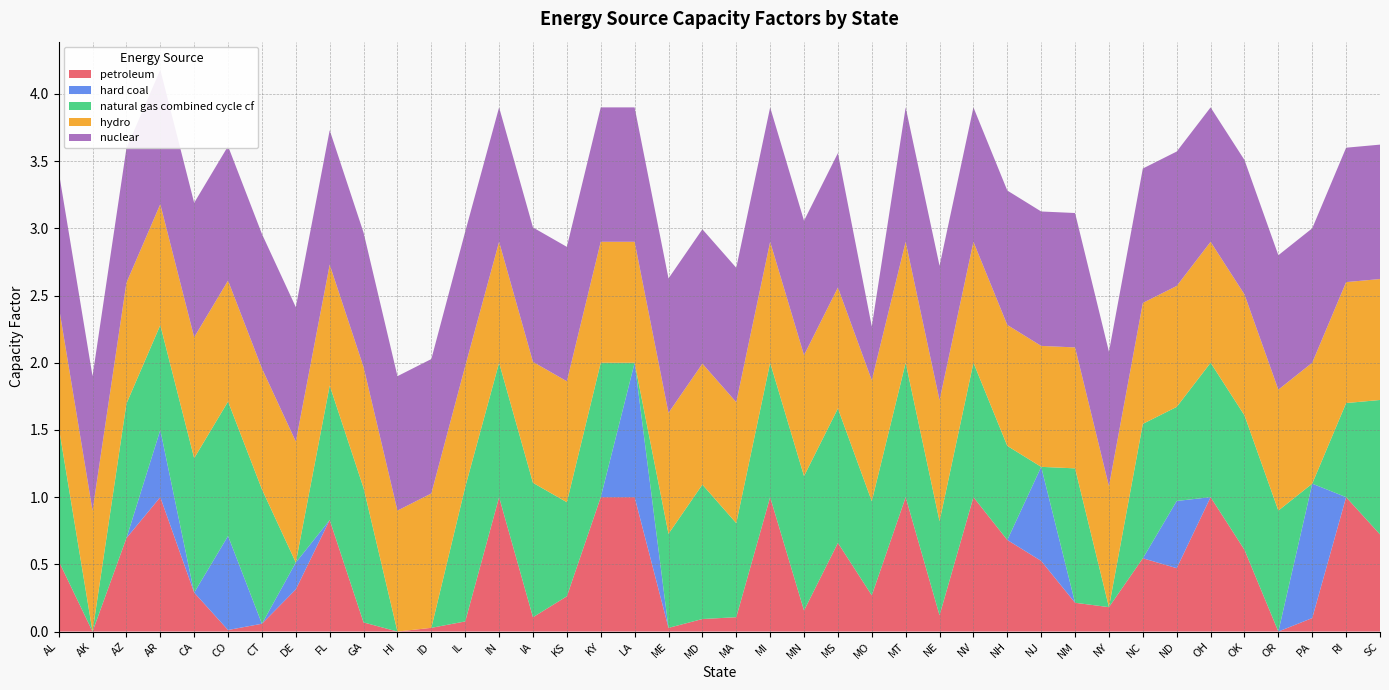

Reading left to right, extract all data points from this chart.

petroleum: AL=0.5	AK=0.0	AZ=0.7	AR=1.0	CA=0.3	CO=0.0	CT=0.1	DE=0.3	FL=0.8	GA=0.1	HI=0.0	ID=0.0	IL=0.1	IN=1.0	IA=0.1	KS=0.3	KY=1.0	LA=1.0	ME=0.0	MD=0.1	MA=0.1	MI=1.0	MN=0.2	MS=0.7	MO=0.3	MT=1.0	NE=0.1	NV=1.0	NH=0.7	NJ=0.5	NM=0.2	NY=0.2	NC=0.5	ND=0.5	OH=1.0	OK=0.6	OR=0.0	PA=0.1	RI=1.0	SC=0.7
hard coal: AL=0.0	AK=0.0	AZ=0.0	AR=0.5	CA=0.0	CO=0.7	CT=0.0	DE=0.2	FL=0.0	GA=0.0	HI=0.0	ID=0.0	IL=0.0	IN=0.0	IA=0.0	KS=0.0	KY=0.0	LA=1.0	ME=0.0	MD=0.0	MA=0.0	MI=0.0	MN=0.0	MS=0.0	MO=0.0	MT=0.0	NE=0.0	NV=0.0	NH=0.0	NJ=0.7	NM=0.0	NY=0.0	NC=0.0	ND=0.5	OH=0.0	OK=0.0	OR=0.0	PA=1.0	RI=0.0	SC=0.0
natural gas combined cycle cf: AL=1.0	AK=0.0	AZ=1.0	AR=0.8	CA=1.0	CO=1.0	CT=1.0	DE=0.0	FL=1.0	GA=1.0	HI=0.0	ID=0.0	IL=1.0	IN=1.0	IA=1.0	KS=0.7	KY=1.0	LA=0.0	ME=0.7	MD=1.0	MA=0.7	MI=1.0	MN=1.0	MS=1.0	MO=0.7	MT=1.0	NE=0.7	NV=1.0	NH=0.7	NJ=0.0	NM=1.0	NY=0.0	NC=1.0	ND=0.7	OH=1.0	OK=1.0	OR=0.9	PA=0.0	RI=0.7	SC=1.0
hydro: AL=0.9	AK=0.9	AZ=0.9	AR=0.9	CA=0.9	CO=0.9	CT=0.9	DE=0.9	FL=0.9	GA=0.9	HI=0.9	ID=1.0	IL=0.9	IN=0.9	IA=0.9	KS=0.9	KY=0.9	LA=0.9	ME=0.9	MD=0.9	MA=0.9	MI=0.9	MN=0.9	MS=0.9	MO=0.9	MT=0.9	NE=0.9	NV=0.9	NH=0.9	NJ=0.9	NM=0.9	NY=0.9	NC=0.9	ND=0.9	OH=0.9	OK=0.9	OR=0.9	PA=0.9	RI=0.9	SC=0.9
nuclear: AL=1.0	AK=1.0	AZ=1.0	AR=1.0	CA=1.0	CO=1.0	CT=1.0	DE=1.0	FL=1.0	GA=1.0	HI=1.0	ID=1.0	IL=1.0	IN=1.0	IA=1.0	KS=1.0	KY=1.0	LA=1.0	ME=1.0	MD=1.0	MA=1.0	MI=1.0	MN=1.0	MS=1.0	MO=0.4	MT=1.0	NE=1.0	NV=1.0	NH=1.0	NJ=1.0	NM=1.0	NY=1.0	NC=1.0	ND=1.0	OH=1.0	OK=1.0	OR=1.0	PA=1.0	RI=1.0	SC=1.0